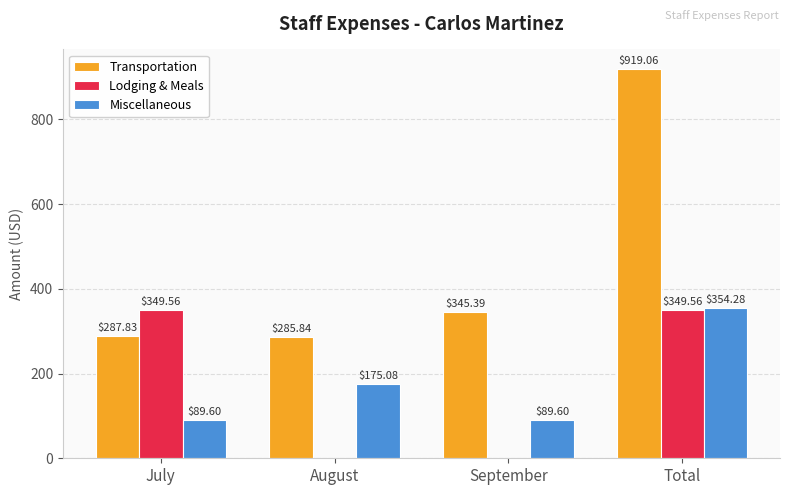

What is the sum of the Miscellaneous values at Total and September?

443.9